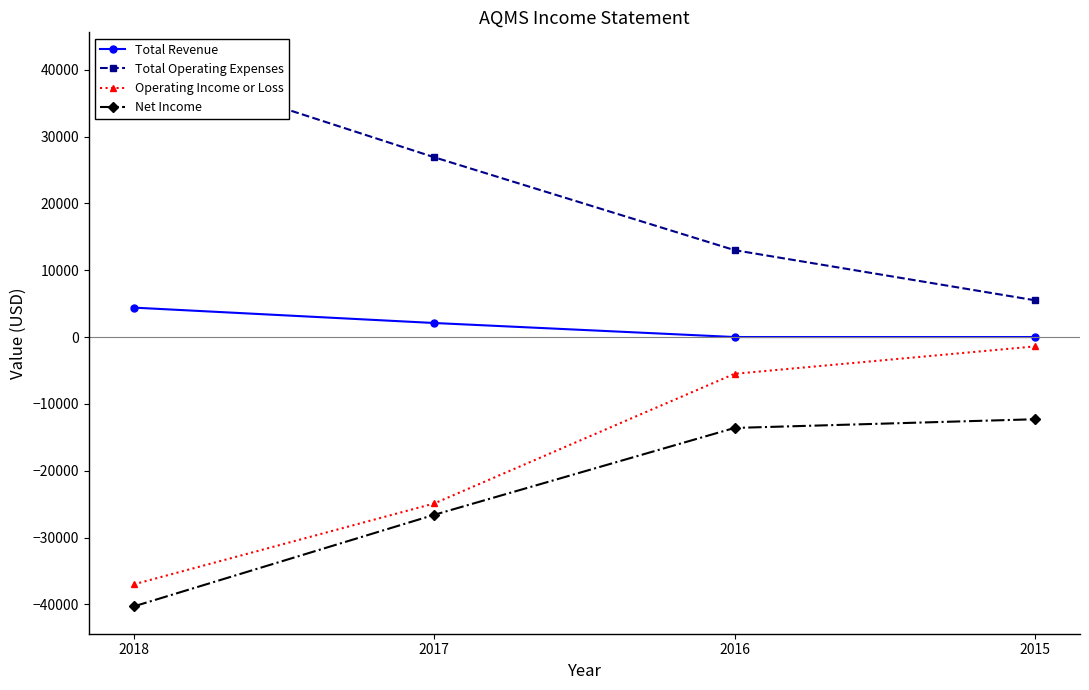

Is it true that Net Income equals -26600 at 2017?

True